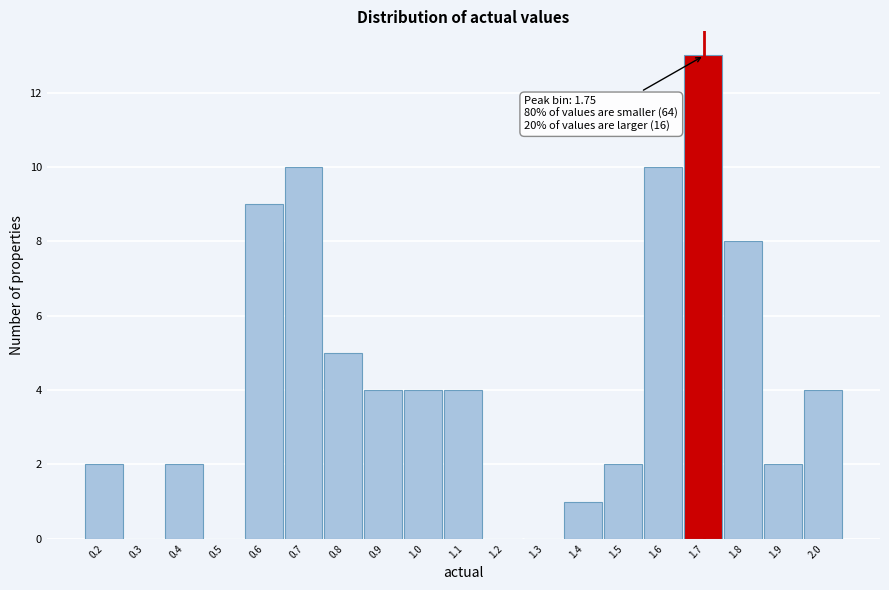

Reading right to left, transcribe all the data shown in this chart.

2.0=4	1.9=2	1.8=8	1.7=13	1.6=10	1.5=2	1.4=1	1.3=0	1.2=0	1.1=4	1.0=4	0.9=4	0.8=5	0.7=10	0.6=9	0.5=0	0.4=2	0.3=0	0.2=2